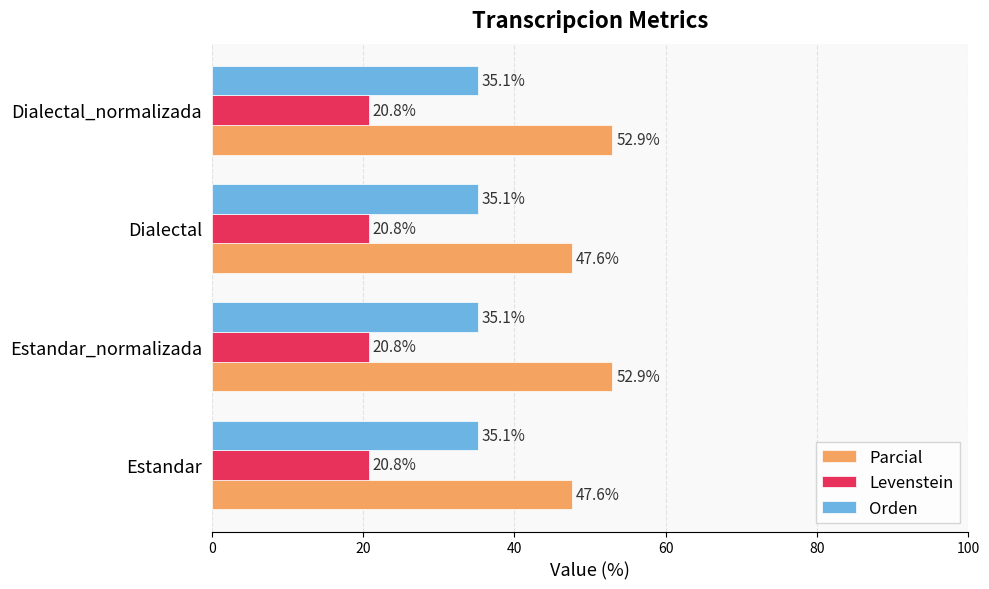

What is the total value across all series at Estandar?

103.5